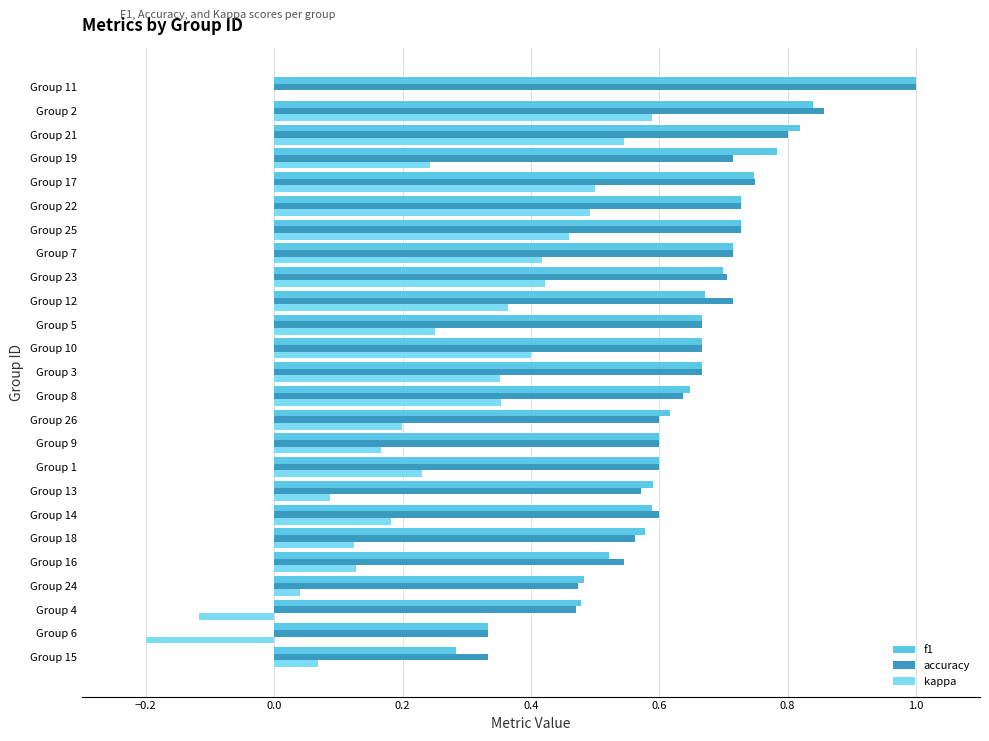

Count the number of categories in the chart.

25